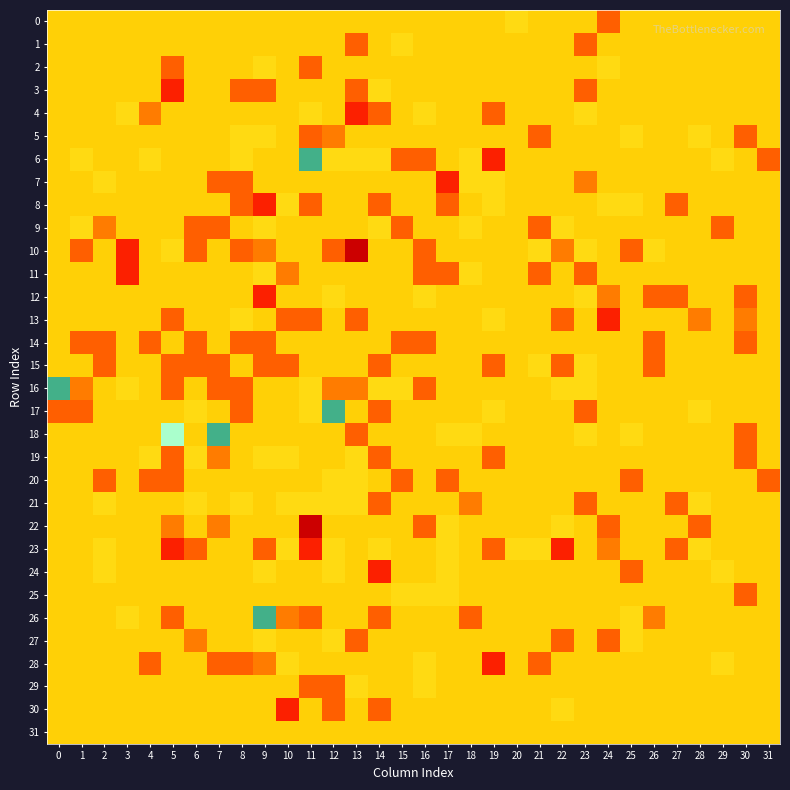

At 7, list the series in order from smallest to largest.

7, 9, 15, 16, 28, 0, 1, 2, 3, 4, 5, 6, 8, 10, 11, 12, 13, 14, 17, 20, 21, 23, 24, 25, 26, 27, 29, 30, 31, 19, 22, 18